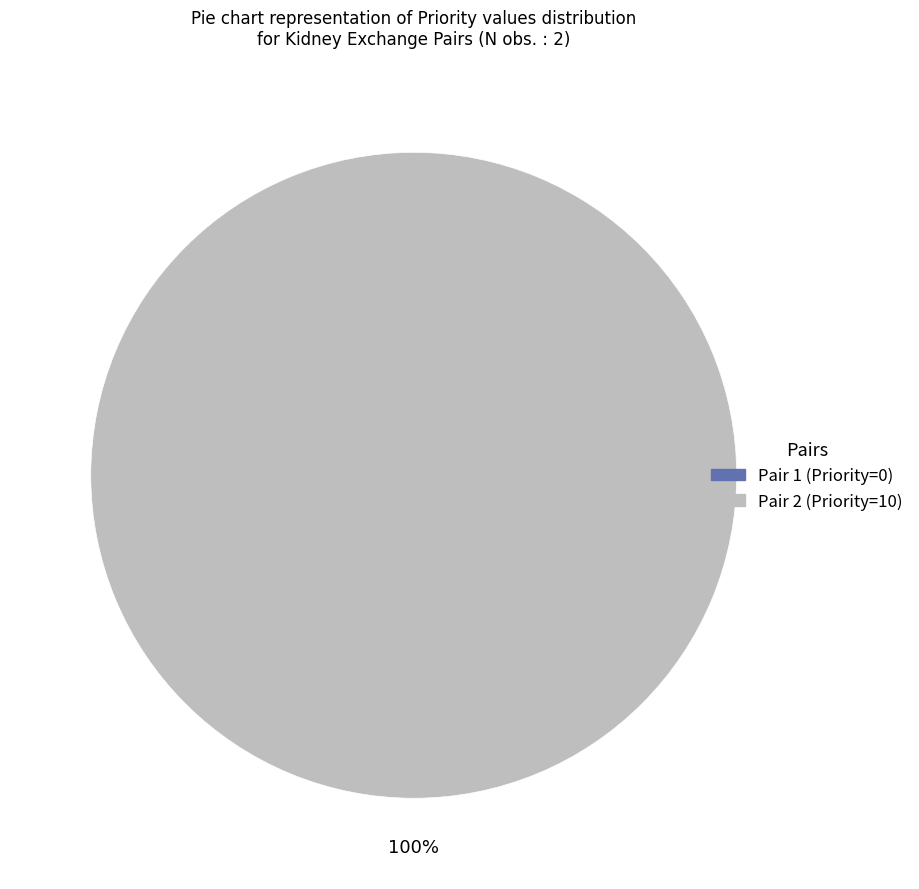

Is there a majority slice in this chart?

Yes